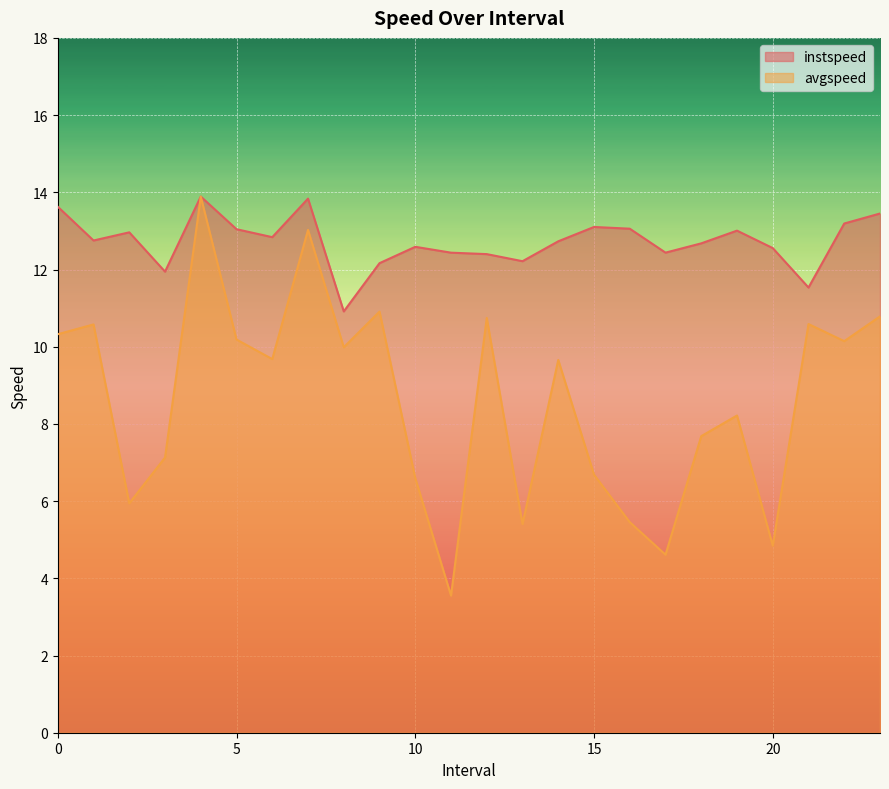

How many values in the avgspeed series exceed 9?

13